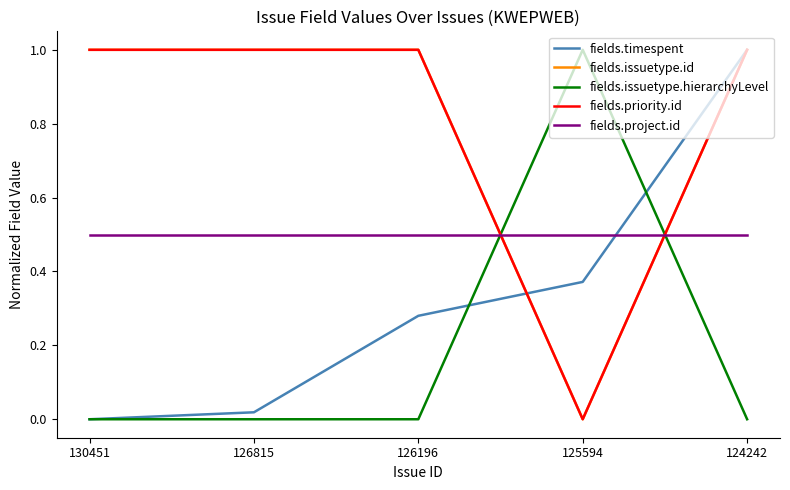

Is this an area chart (filled region under the line)?

No